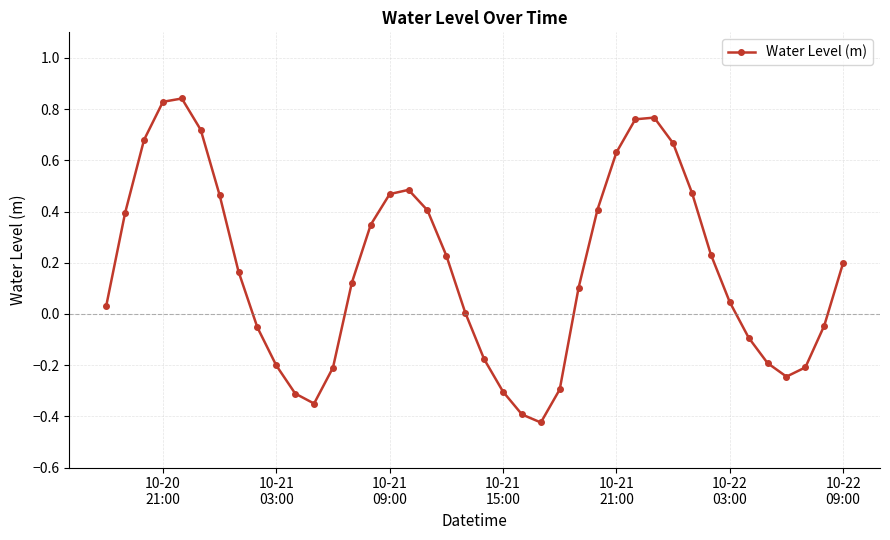

What is the value of the 11th point from the left?

-0.3